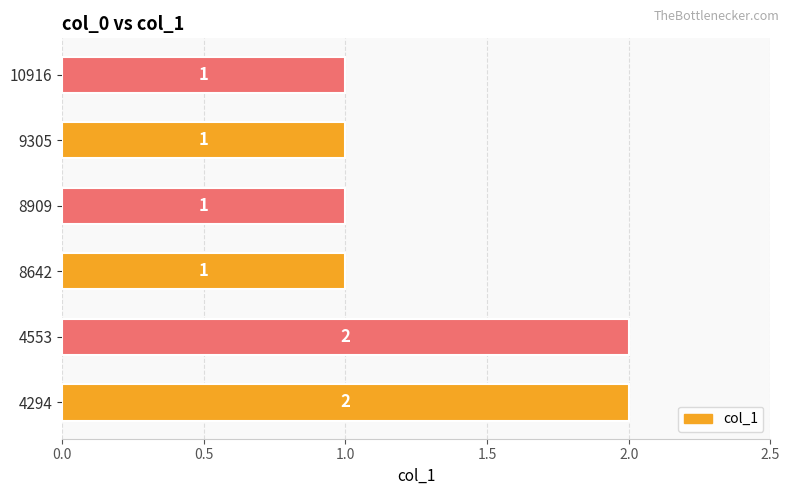

Approximately how many times larger is the value at 8642 compared to 4553?

0.5